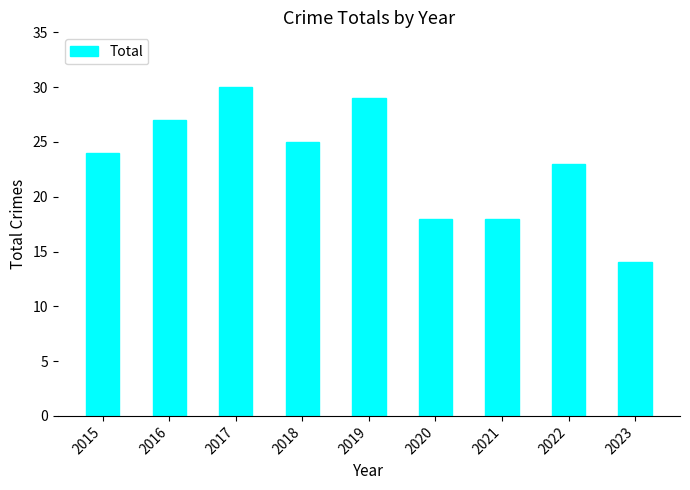

What is the value of the 8th bar from the left?

23